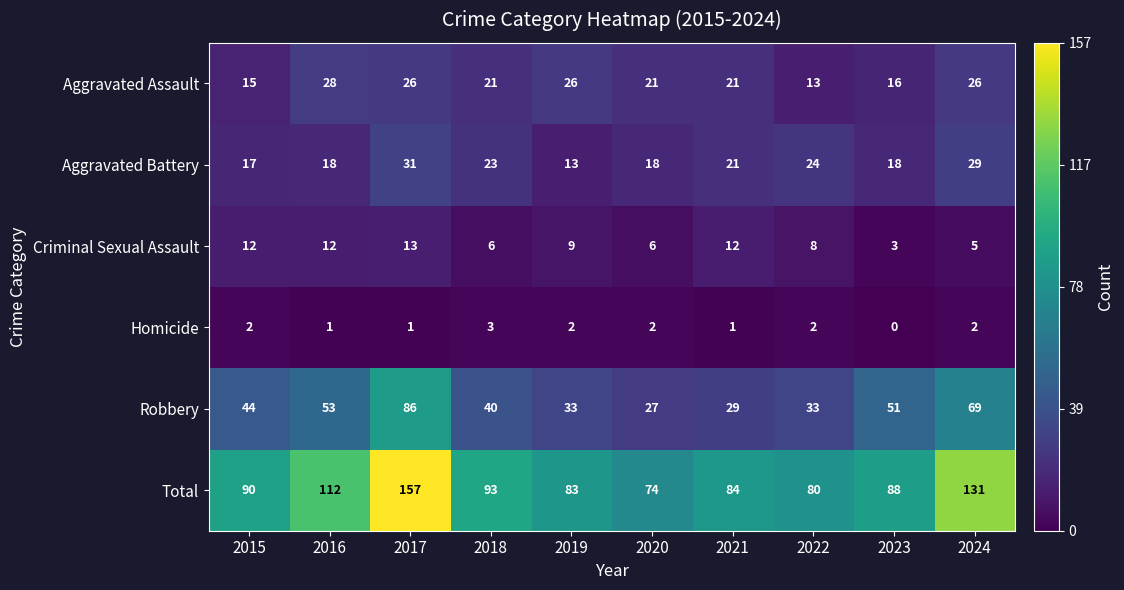

What is the spread (max minus min) of values at 2024?

129